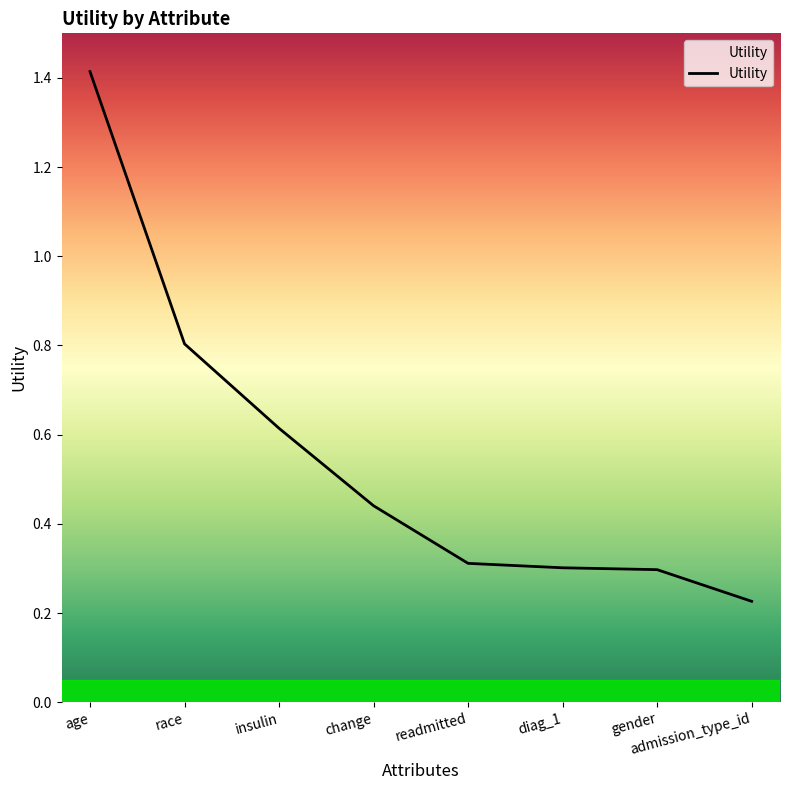

The value at readmitted is 0.4. True or false?

False